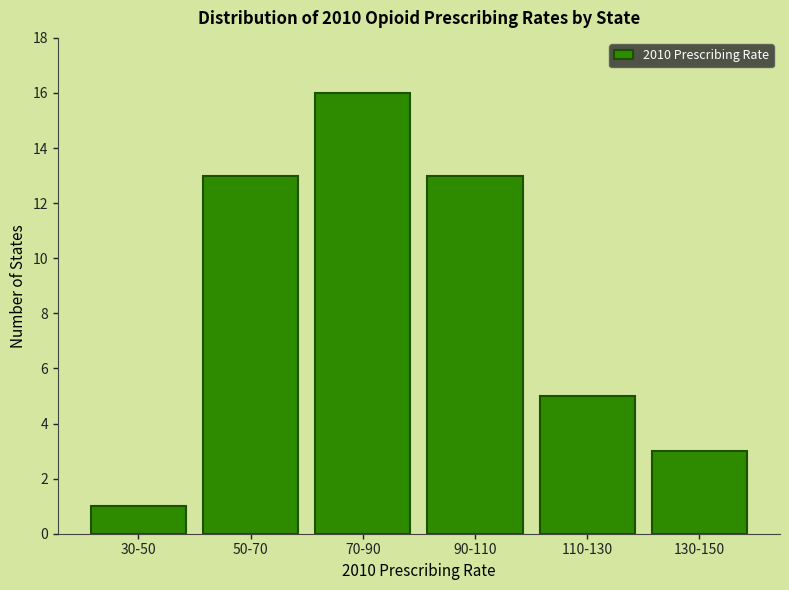

Reading left to right, what are all the values shown in this chart?

1	13	16	13	5	3